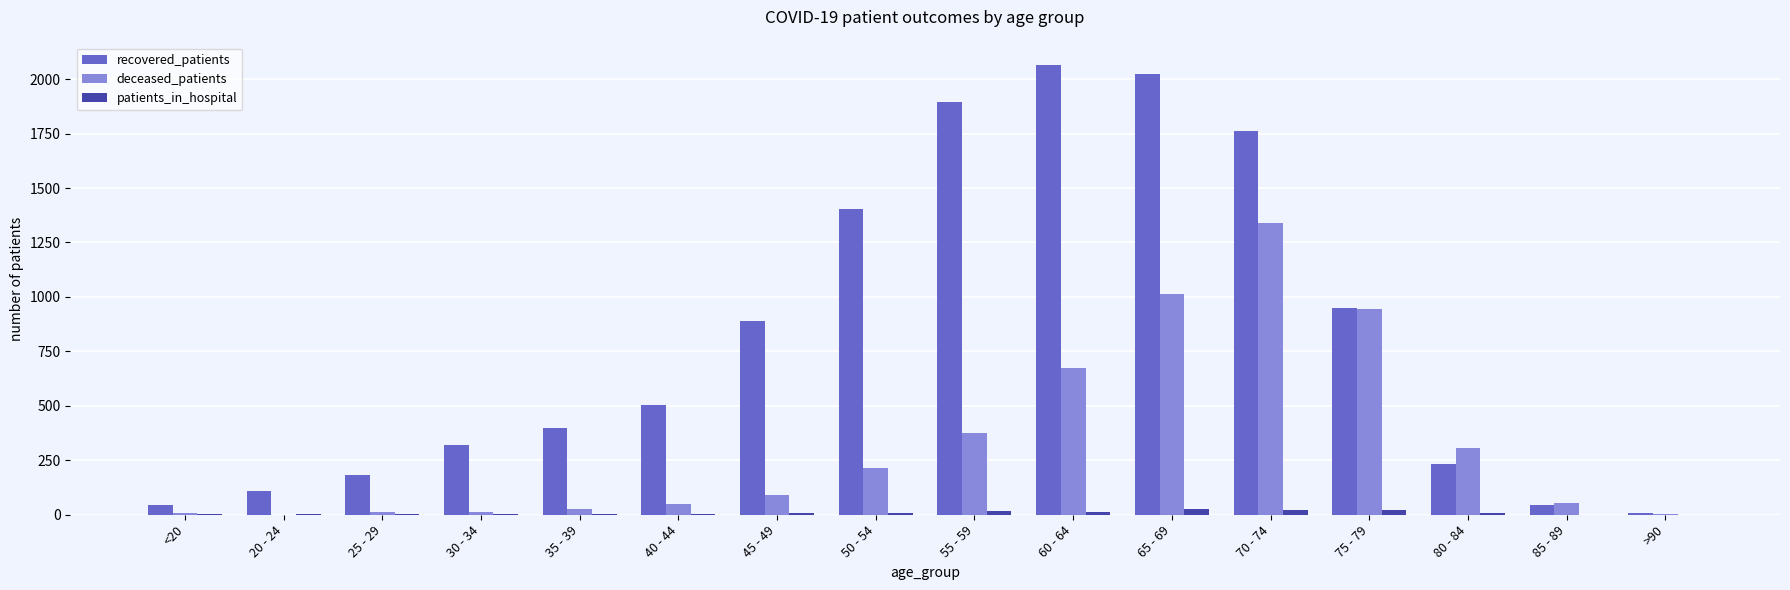

Is the value of recovered_patients at 45 - 49 greater than the value of patients_in_hospital at <20?

Yes